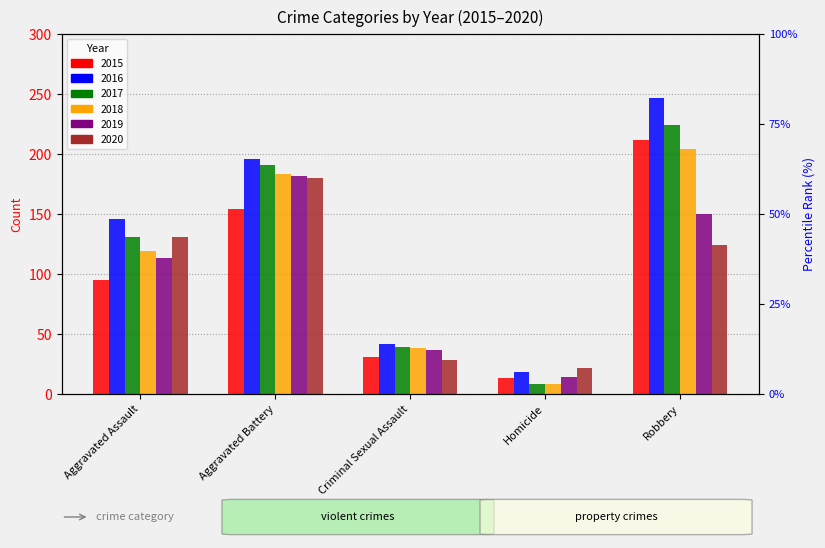

What is the label of the 3rd bar from the left?

Criminal Sexual Assault